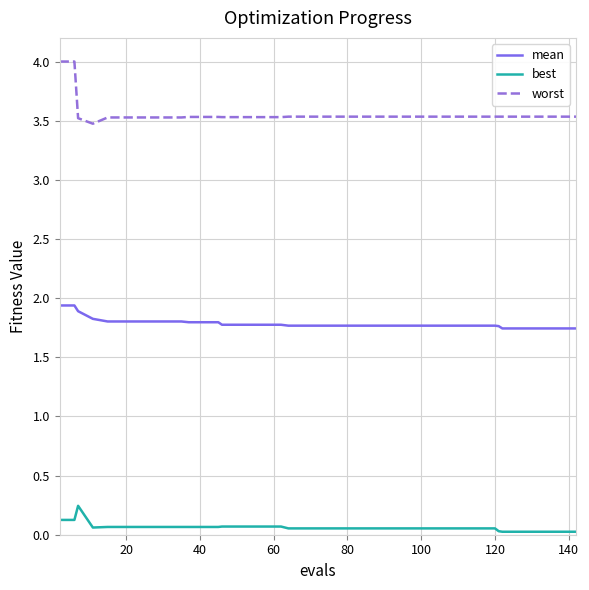

Rank the series by their maximum value, from highest to lowest.

worst, mean, best